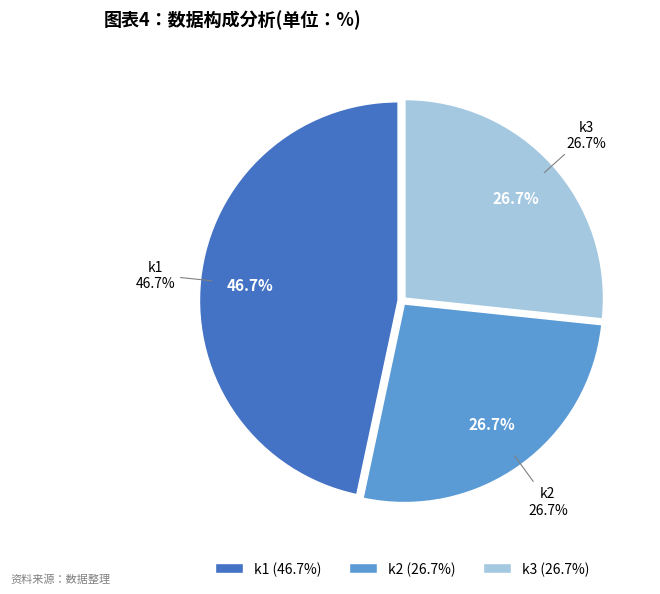

True or false: 14 accounts for 0% of the total.

True